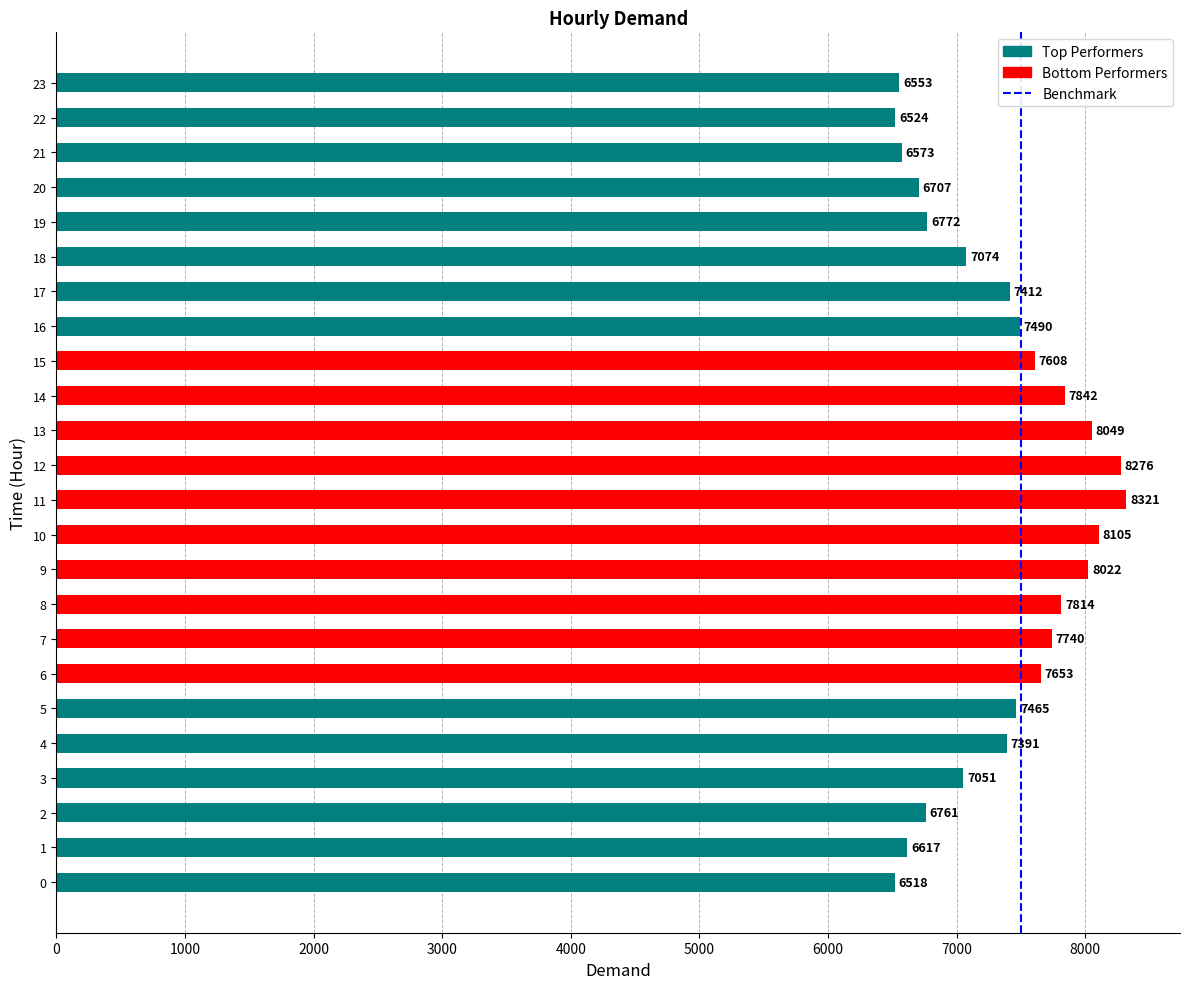

How many series are shown in this chart?

1